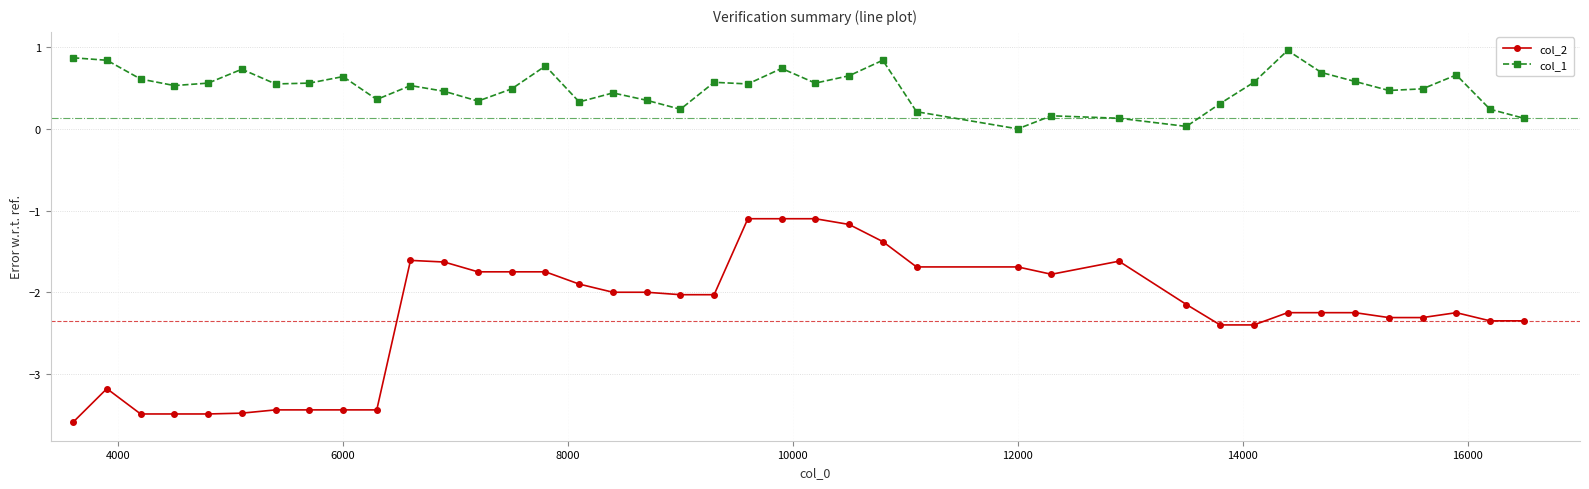

True or false: col_2 and col_1 intersect in this chart.

False